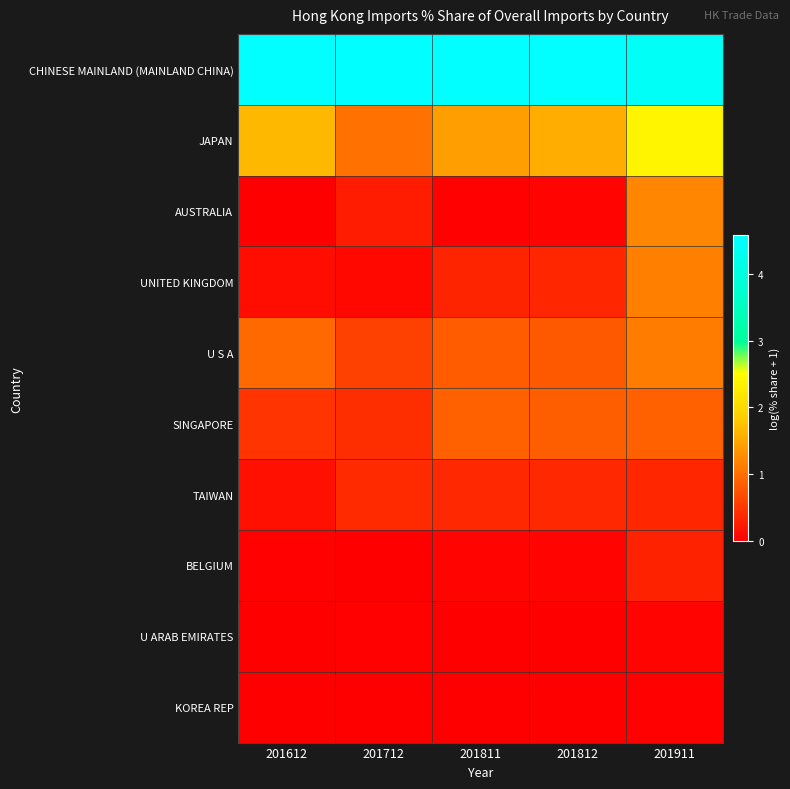

Between 201811 and 201812, which is larger?

201811